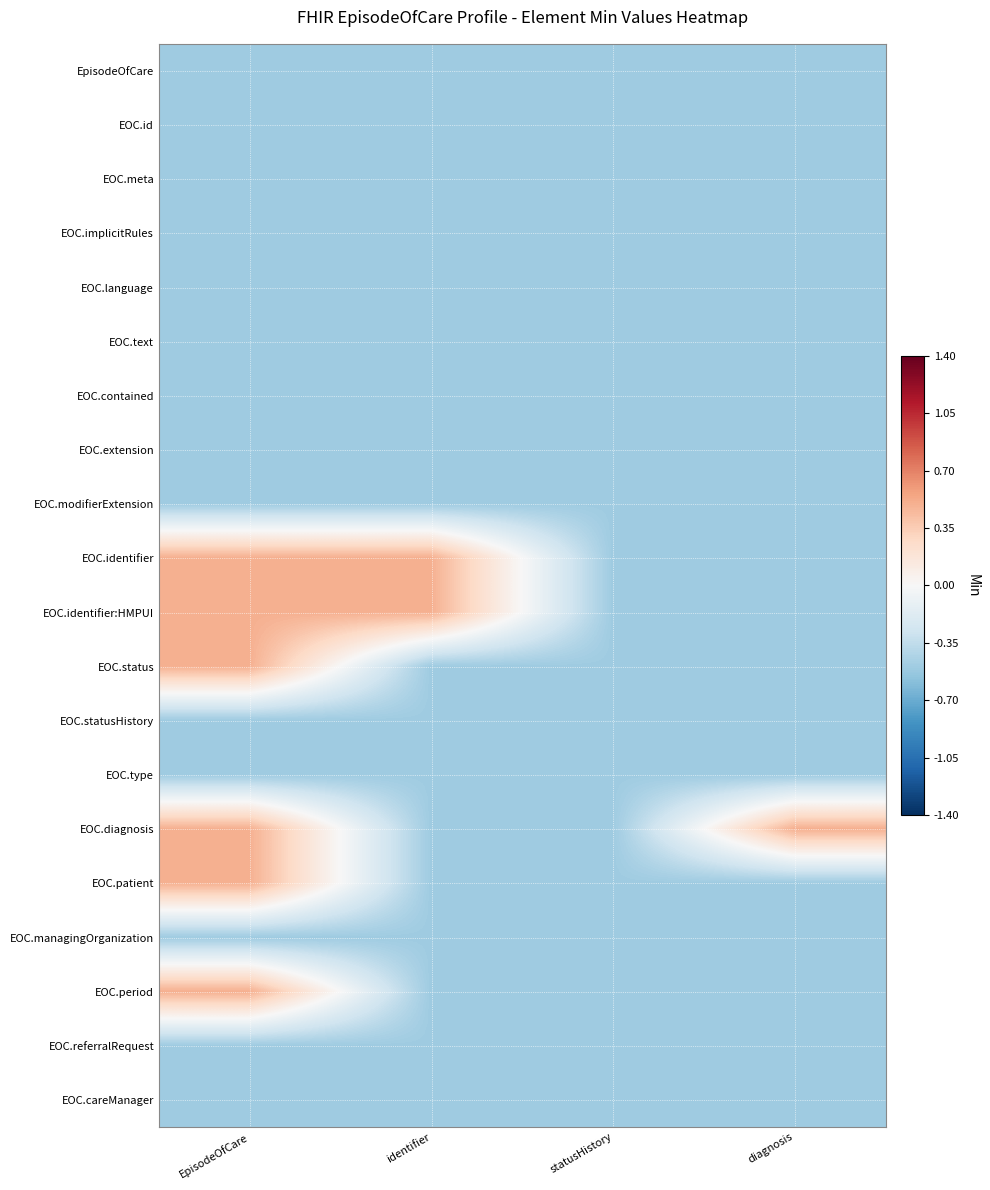

At diagnosis, list the series in order from largest to smallest.

EOC.diagnosis, EpisodeOfCare, EOC.id, EOC.meta, EOC.implicitRules, EOC.language, EOC.text, EOC.contained, EOC.extension, EOC.modifierExtension, EOC.identifier, EOC.identifier:HMPUI, EOC.status, EOC.statusHistory, EOC.type, EOC.patient, EOC.managingOrganization, EOC.period, EOC.referralRequest, EOC.careManager